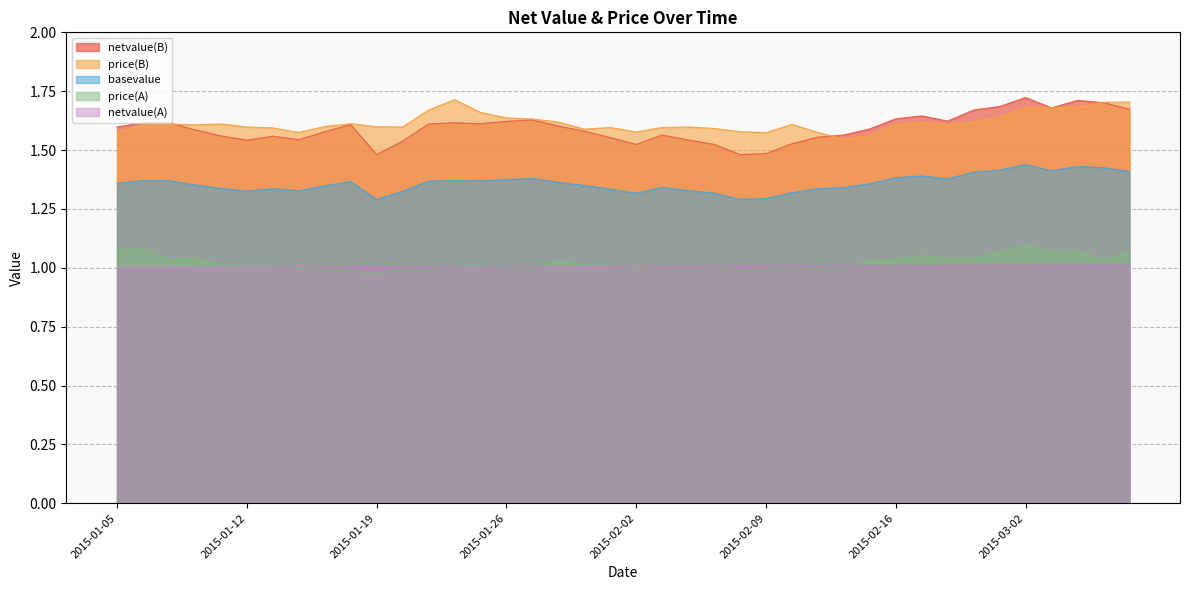

What is the sum of all price(A) values?

40.8